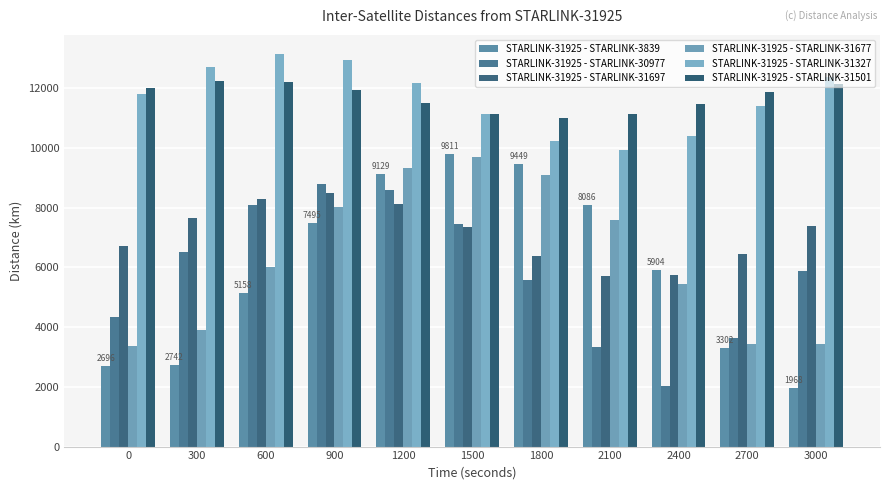

What is the minimum value shown in the chart?

1968.4